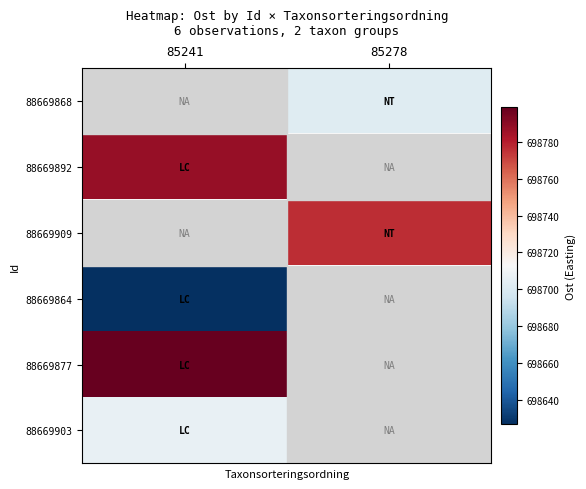

Which has a higher value, 85278 or 85241?

85241